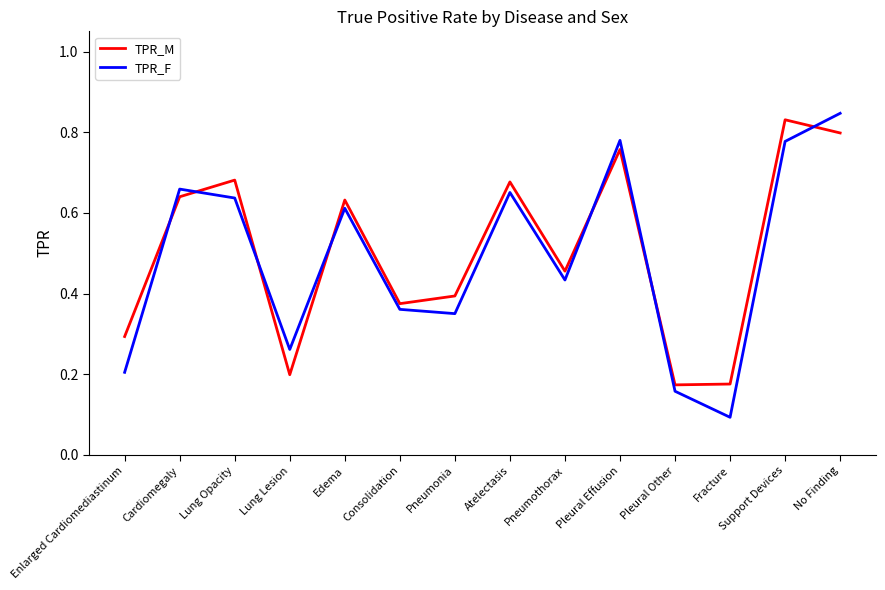

At Lung Lesion, list the series in order from smallest to largest.

TPR_M, TPR_F